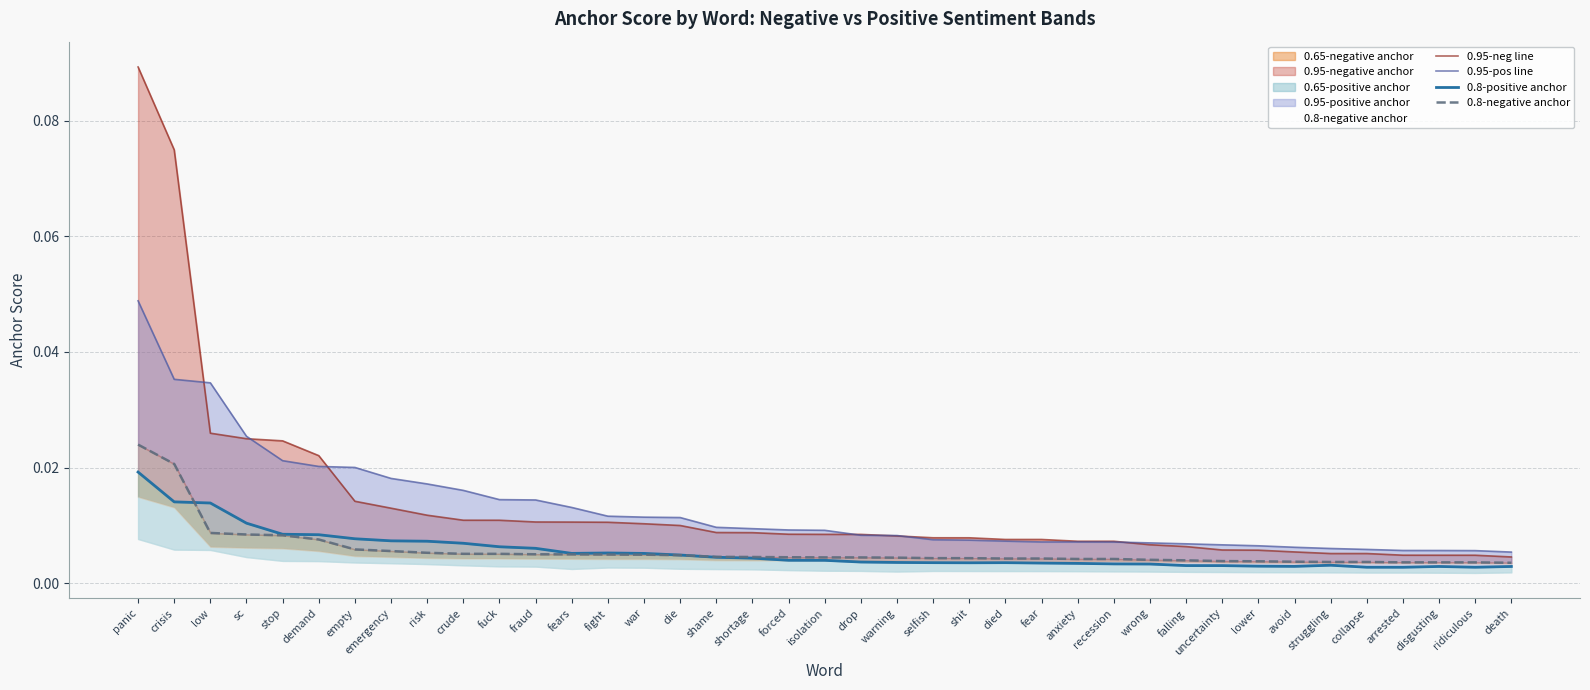

In 0.8-positive anchor, how many points are lower than both neighbors (excluding endpoints)?

5